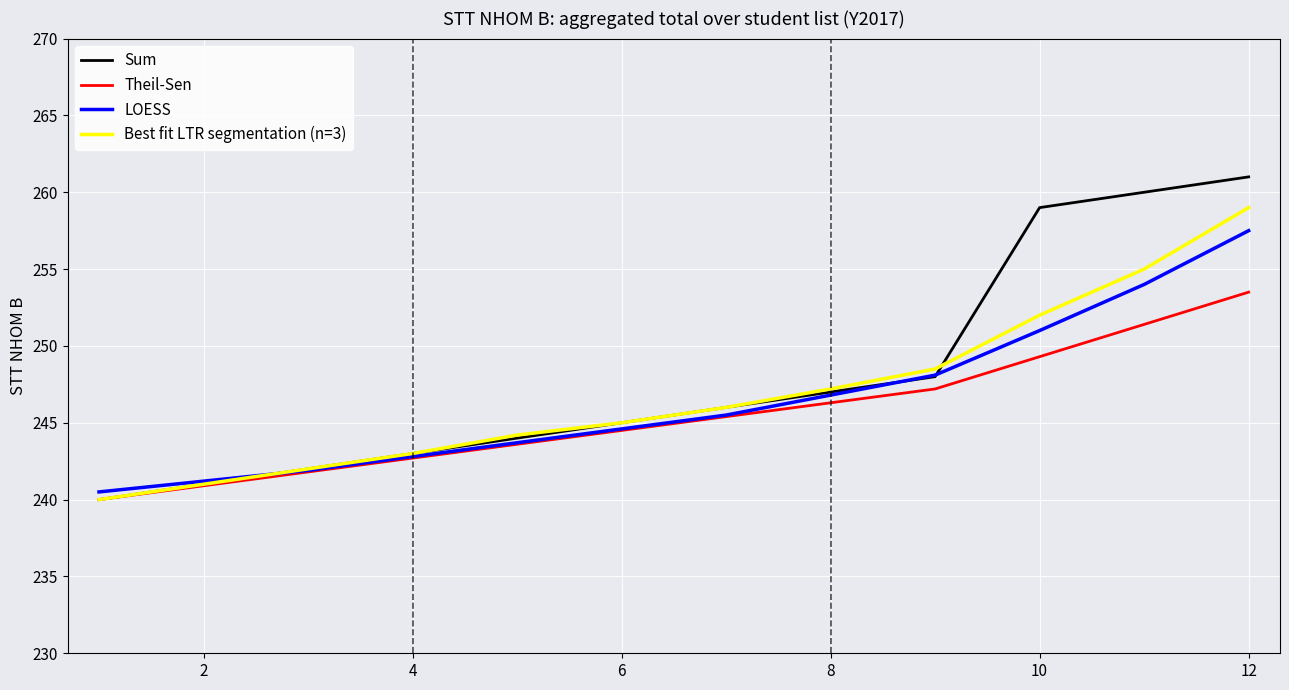

What is the minimum value for Best fit LTR segmentation (n=3)?

240.0